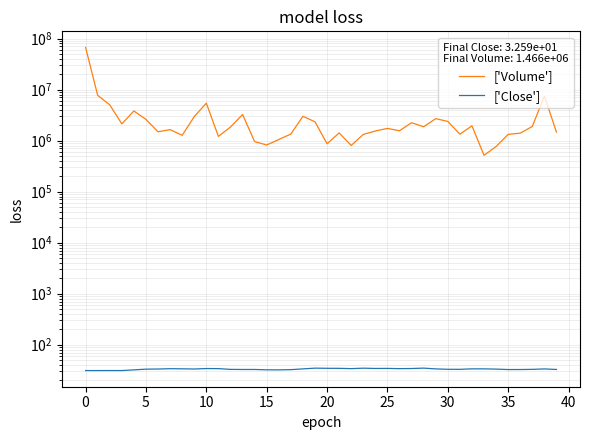

Reading left to right, extract all data points from this chart.

['Volume']: 66789484.0	7695943.0	5014316.0	2126101.0	3800770.0	2599232.0	1487115.0	1637279.0	1269625.0	2954424.0	5415665.0	1206819.0	1843361.0	3242213.0	954407.0	818858.0	1048603.0	1343563.0	2991401.0	2333917.0	865348.0	1413387.0	802112.0	1319992.0	1541064.0	1729408.0	1557570.0	2240952.0	1865195.0	2692330.0	2371964.0	1336276.0	1944682.0	514497.0	763527.0	1324563.0	1396456.0	1896725.0	7435237.0	1466313.0
['Close']: 31.0	31.0	31.0	31.0	32.0	33.0	33.3	33.7	33.5	33.3	34.0	33.8	32.7	32.6	32.6	32.1	32.0	32.3	33.5	34.6	34.4	34.3	33.9	34.6	34.1	34.2	33.8	34.0	34.6	33.4	32.8	32.8	33.5	33.5	33.1	32.5	32.5	32.7	33.4	32.6